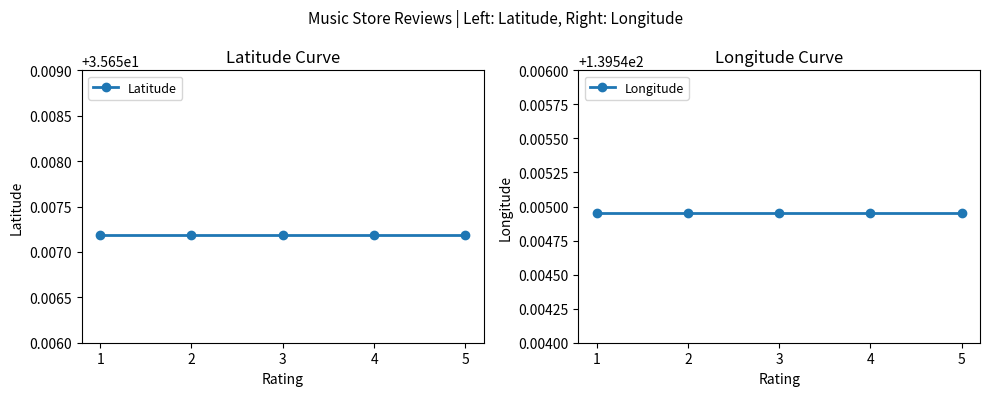

What is the average value of the Latitude series?

35.7